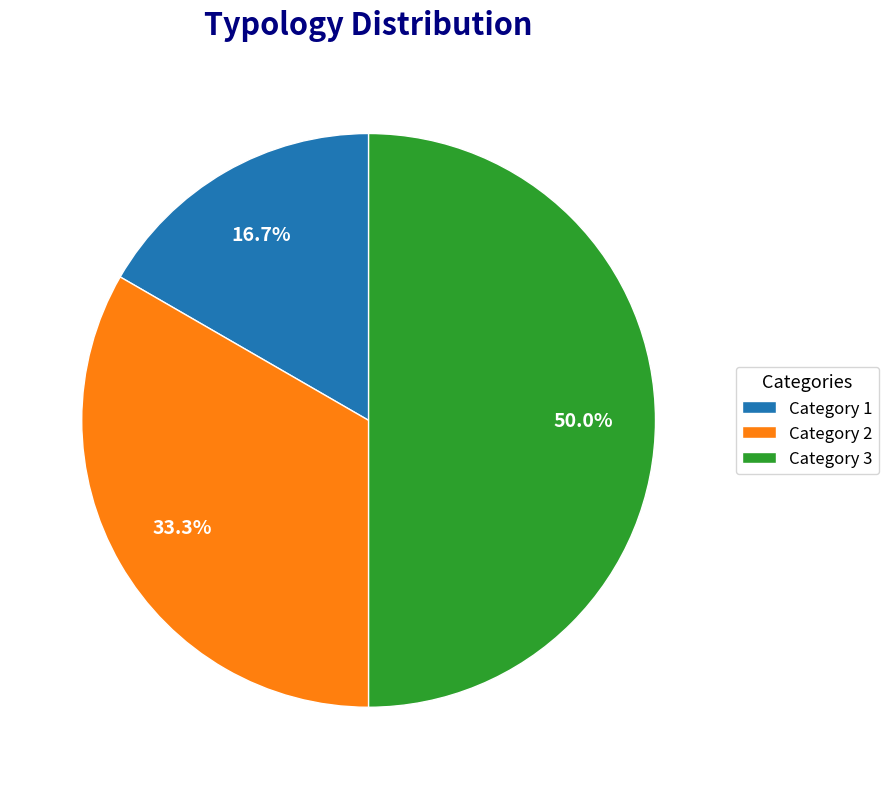

Approximately how many times larger is the value at Category 3 compared to Category 2?

1.5